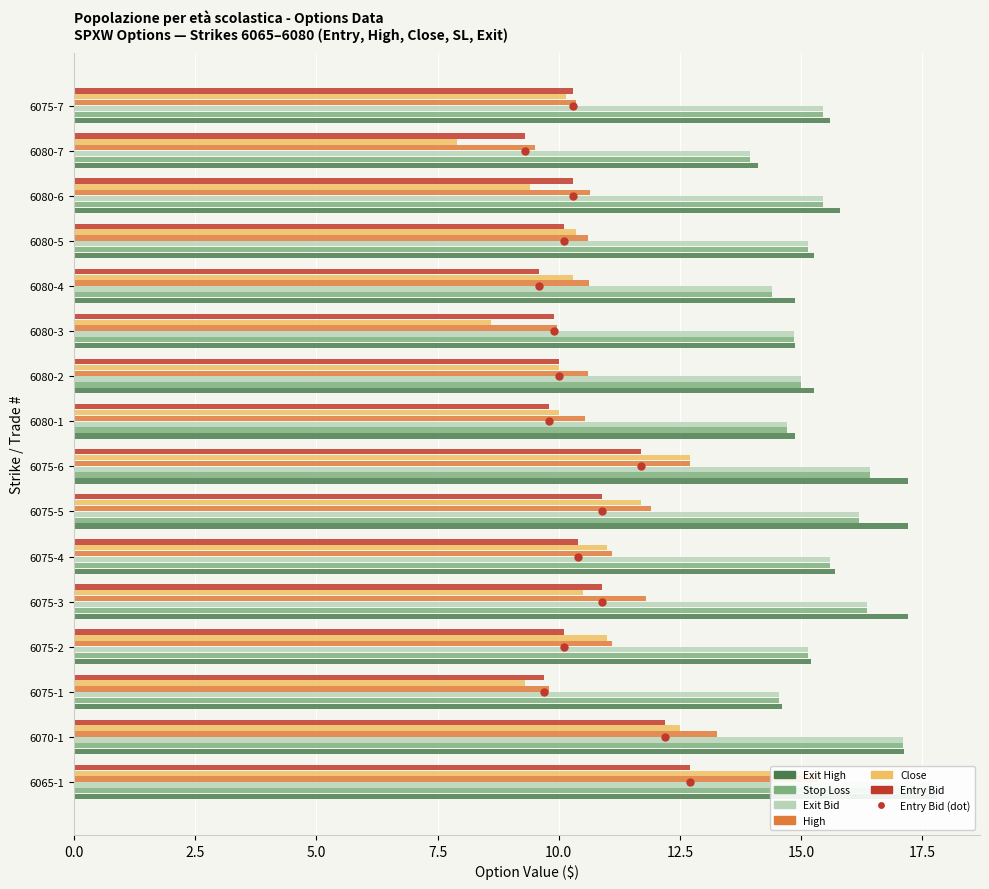

What is the sum of all Exit Bid values?

248.0